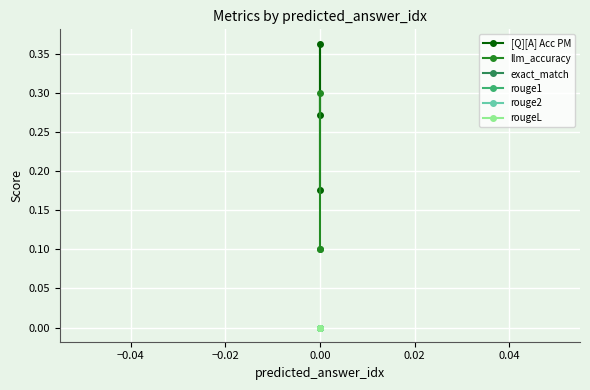

What is the greatest value displayed?

0.4